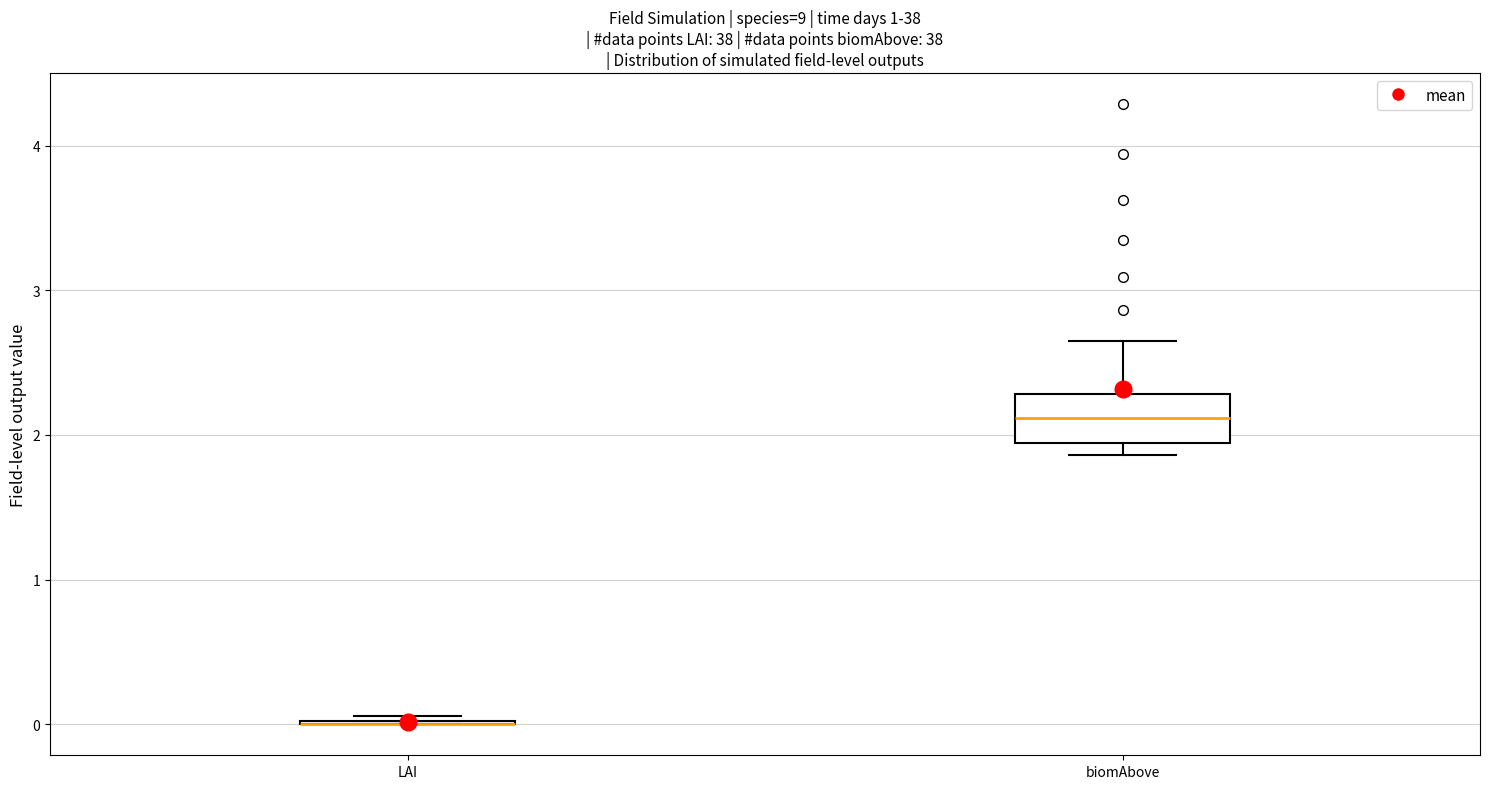

Which box is the tallest, from its lower edge to its upper edge?

biomAbove